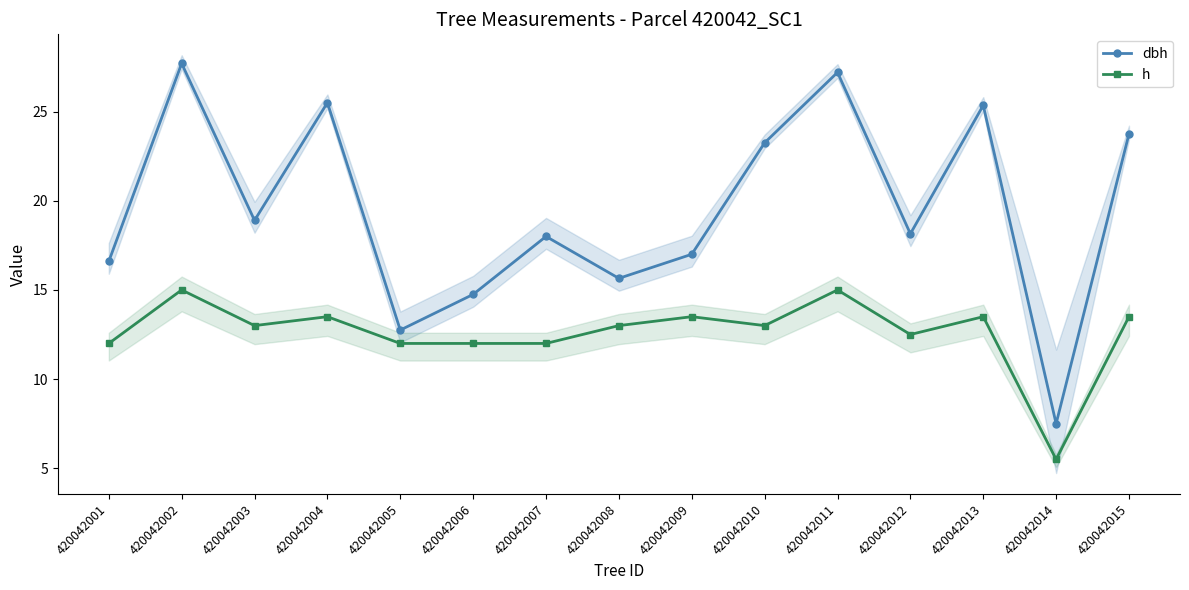

What is the smallest value displayed?

5.5